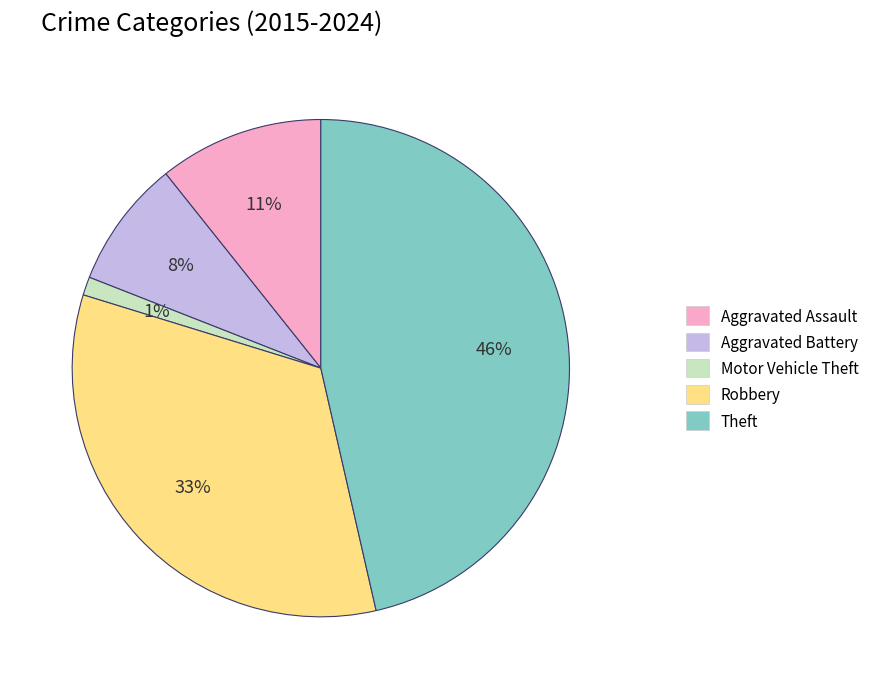

Which has a higher value, Theft or Aggravated Battery?

Theft